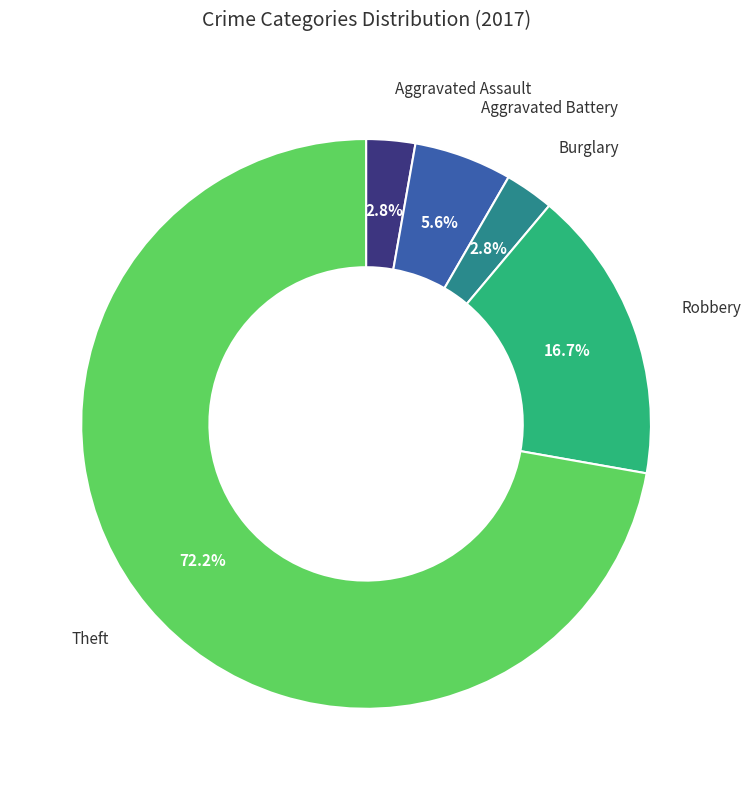

Is there a majority slice in this chart?

Yes